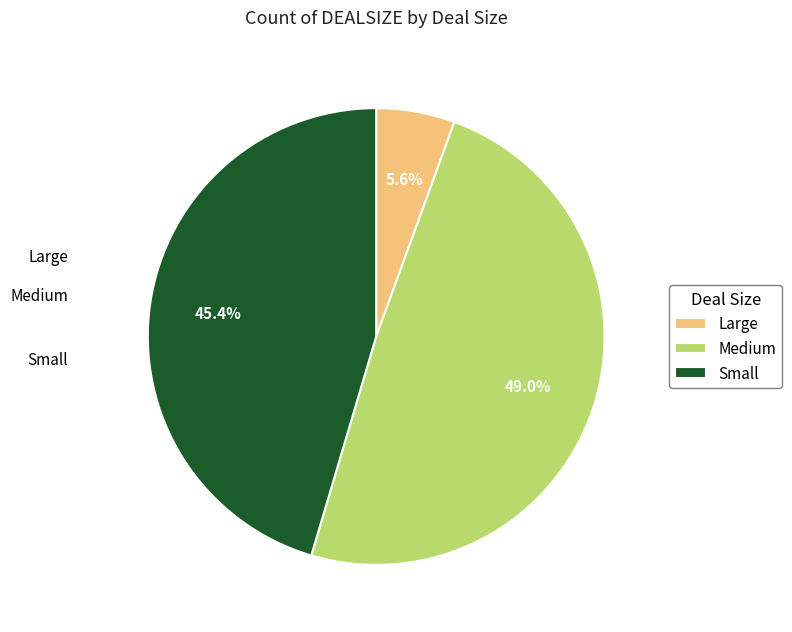

What percentage is NOT represented by Medium?

51.0%